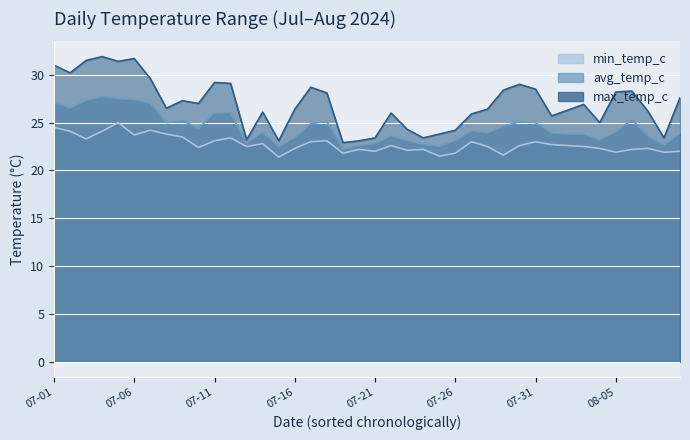

How many values in the min_temp_c series exceed 22?

31